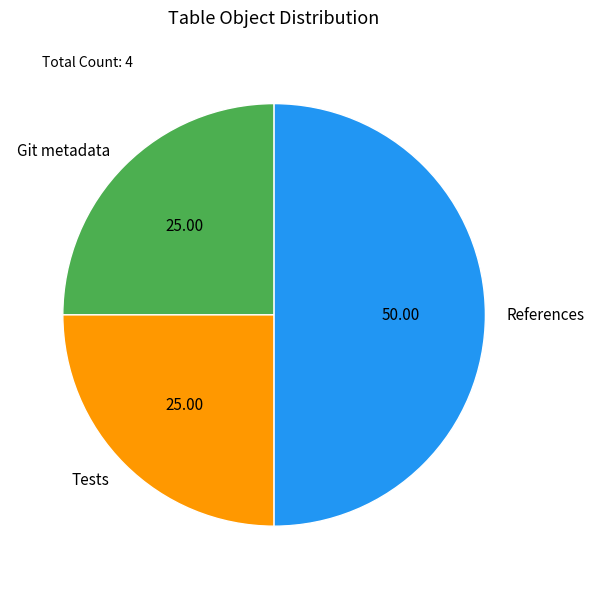

How many slices are in this pie chart?

3